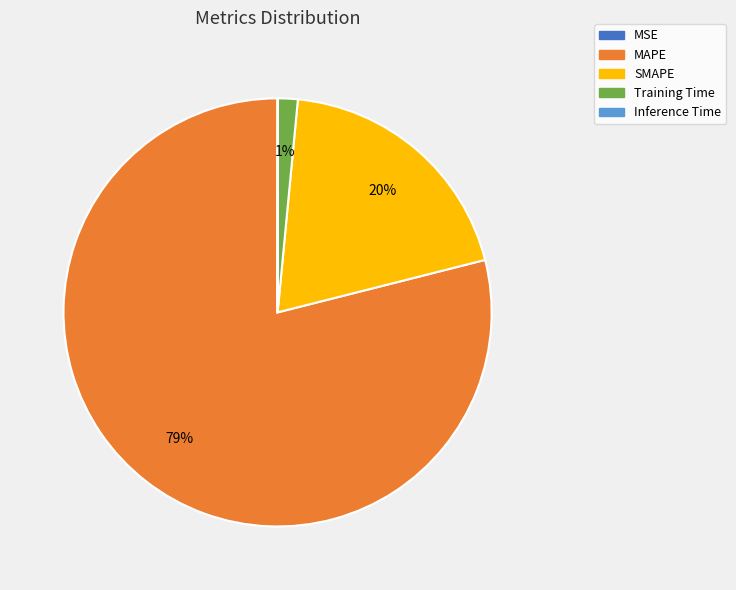

What is the largest slice in the pie chart?

MAPE